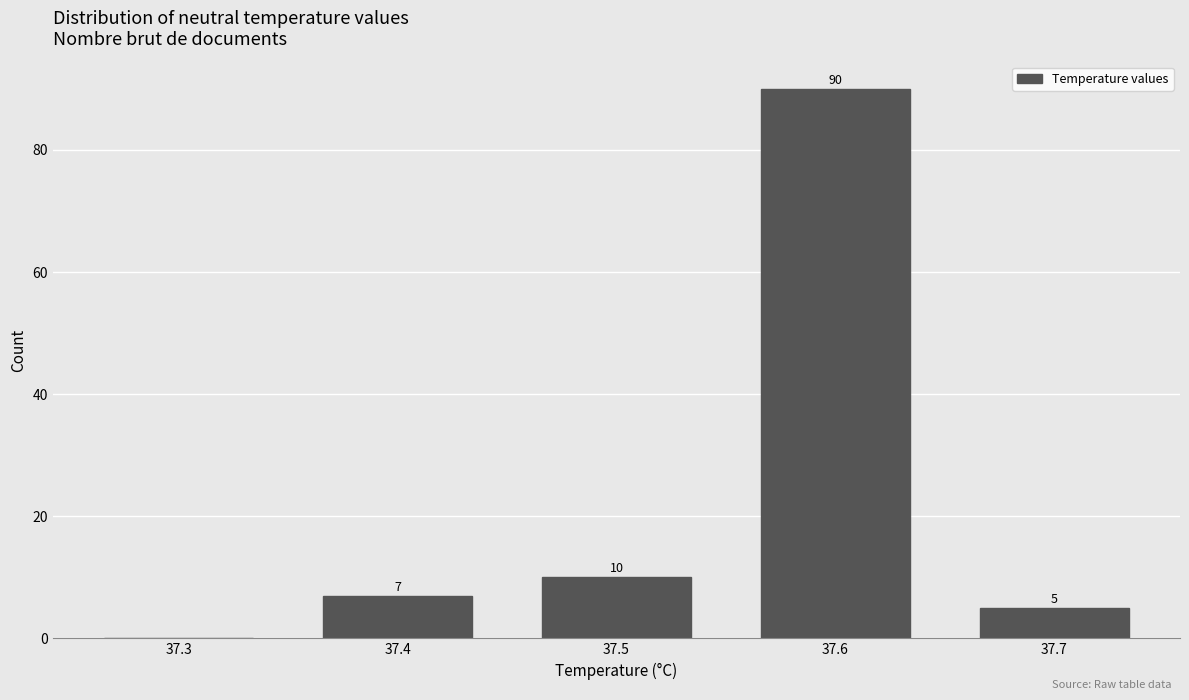

Reading left to right, list all the values displayed in this chart.

37.3=0	37.4=7	37.5=10	37.6=90	37.7=5